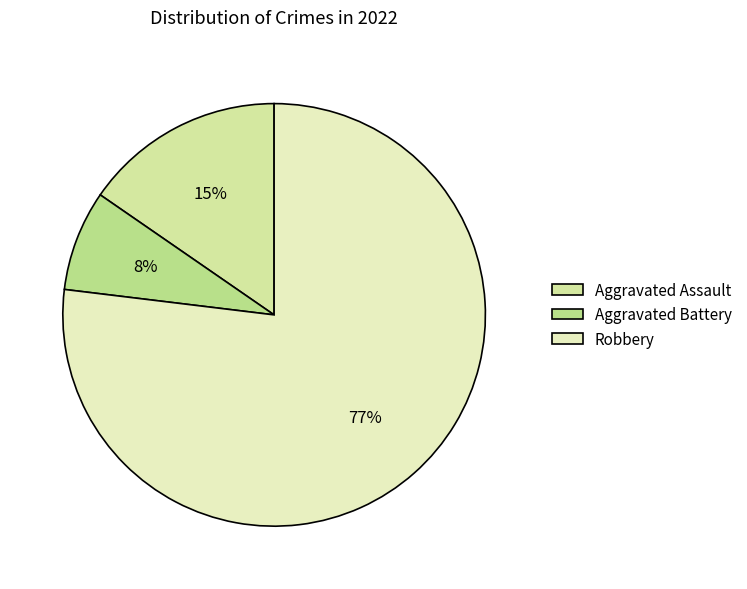

What percentage is the Robbery slice, to the nearest percent?

77%